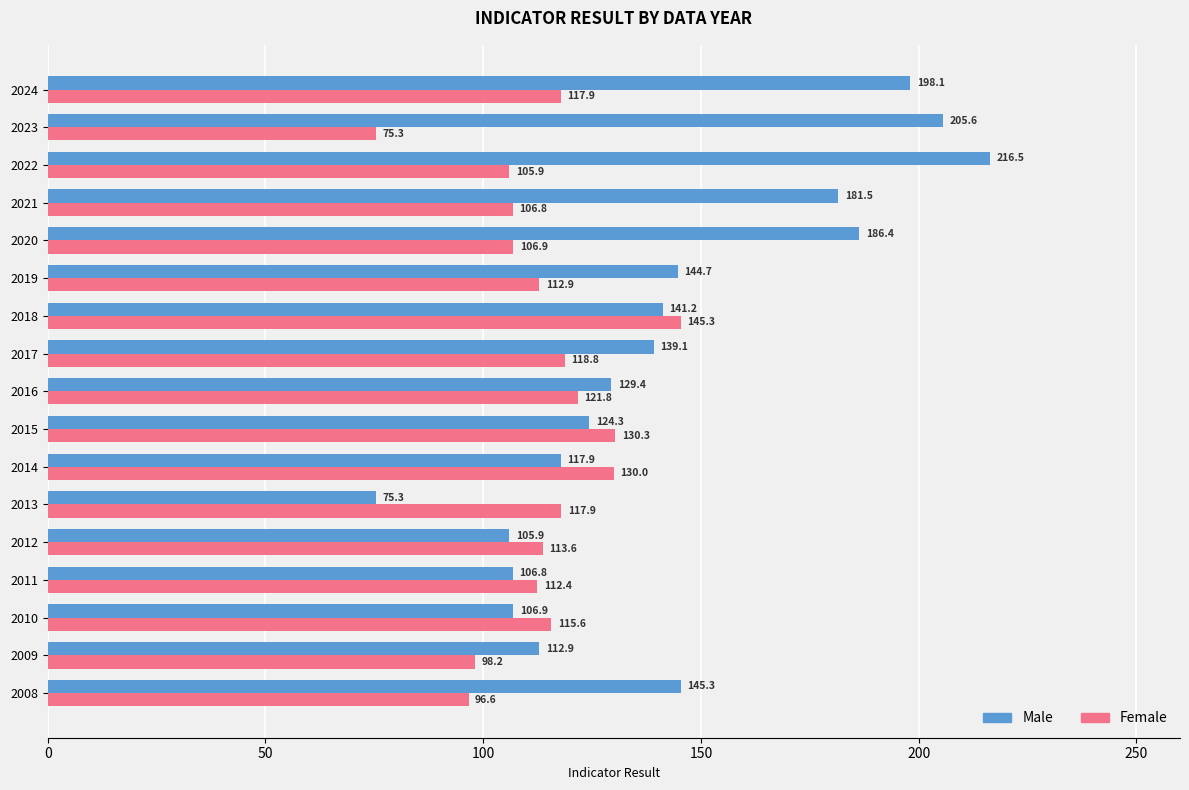

At which label is Female closest to 110?

2011